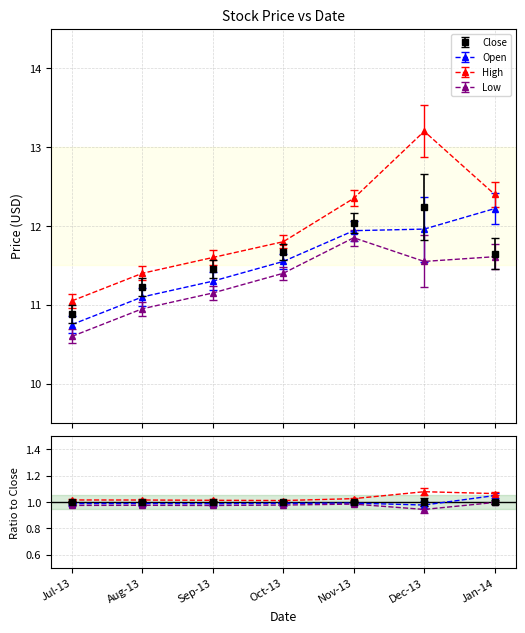

What position from the right is Jul-13?

7